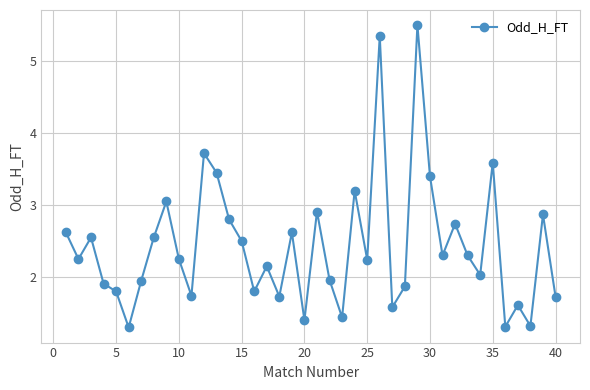

What is the value of the 34th point from the left?

2.0